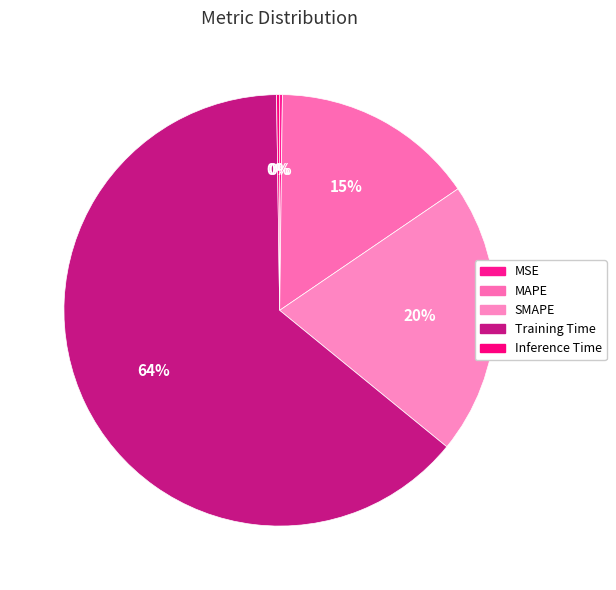

The Training Time slice represents 78% of the pie. True or false?

False